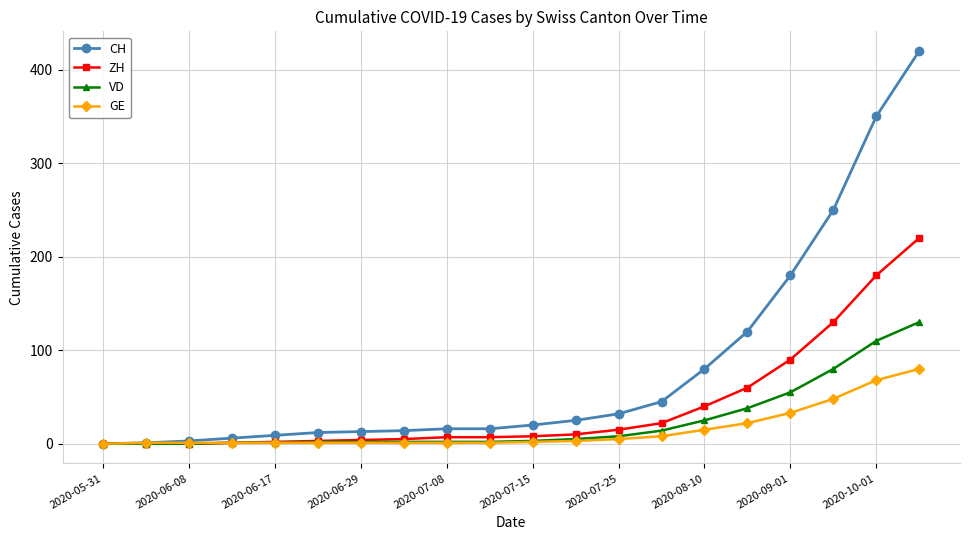

Which series has the largest range (max minus min)?

CH